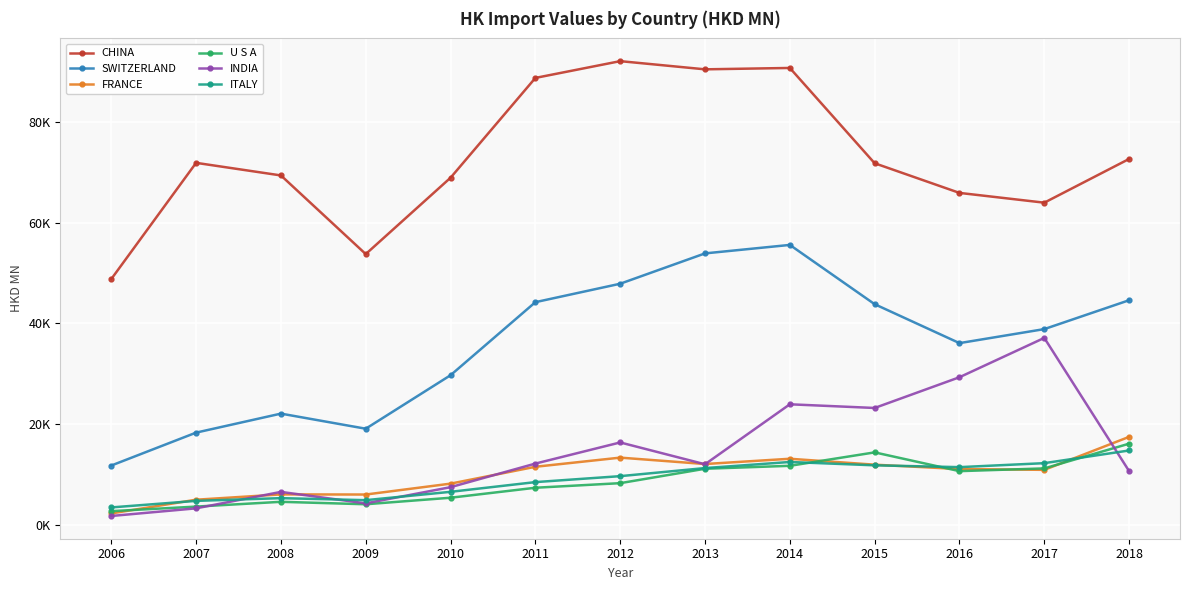

What are all the series names shown in the legend?

CHINA, SWITZERLAND, FRANCE, U S A, INDIA, ITALY